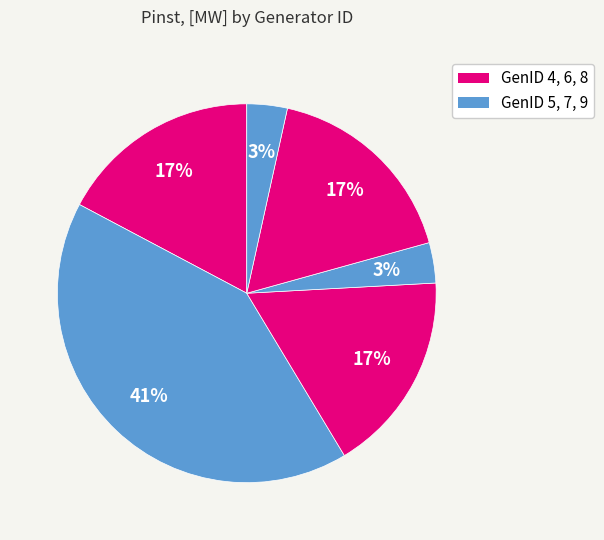

How many segments does this pie chart have?

6